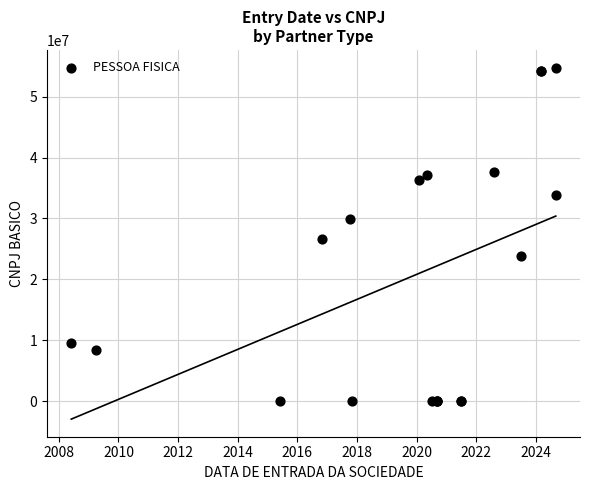

What Y value in the scatter plot is closest to 27397376?

26620339